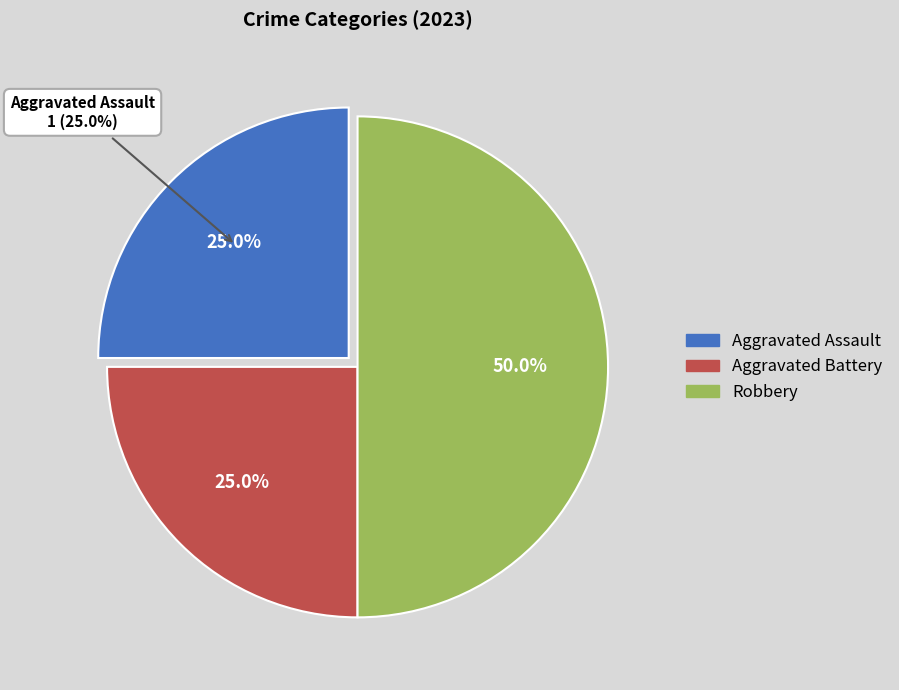

What is the largest slice in the pie chart?

Robbery